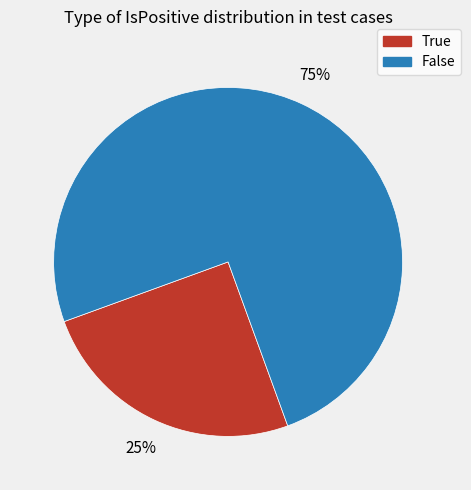

What percentage is the True slice, to the nearest percent?

25%